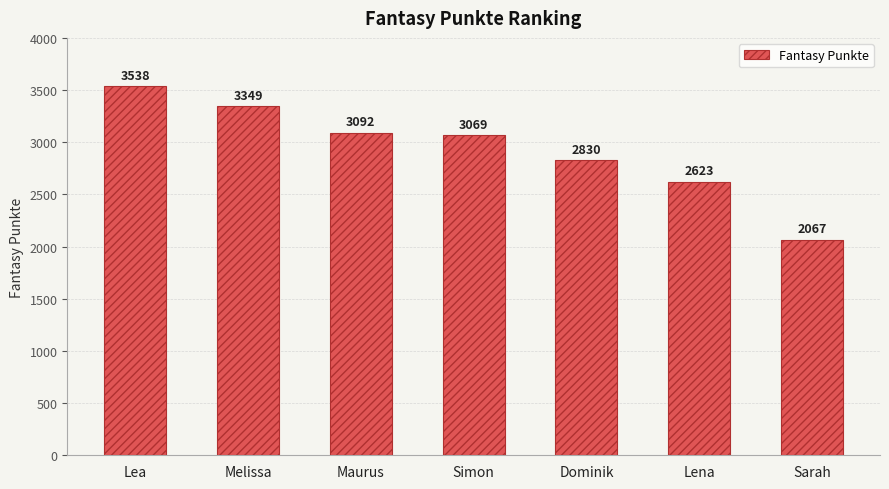

Reading right to left, what are all the values shown in this chart?

2067	2623	2830	3069	3092	3349	3538